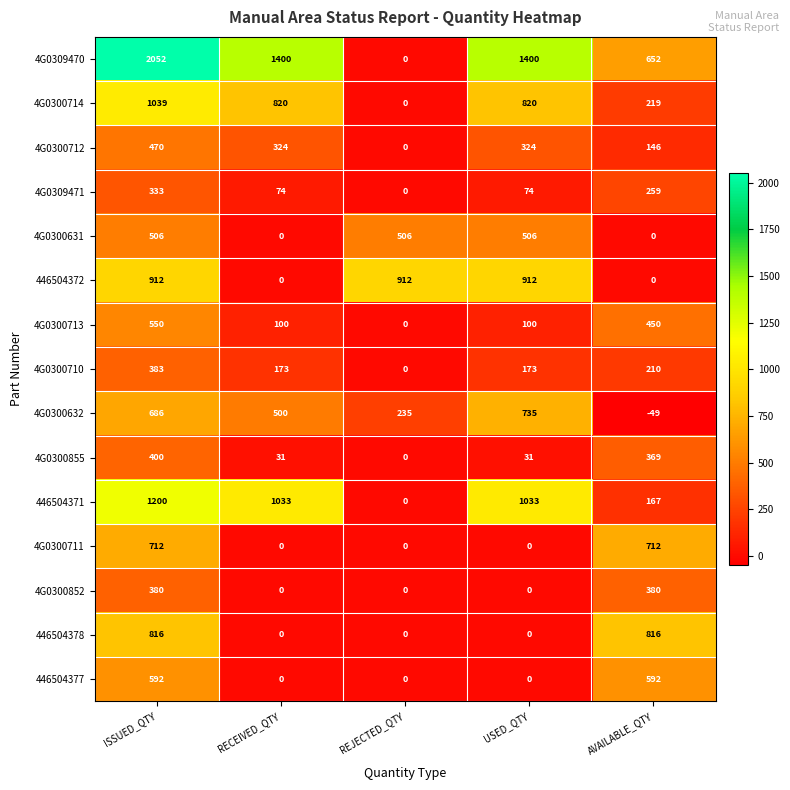

What is the difference between the highest and lowest values at USED_QTY?

1400